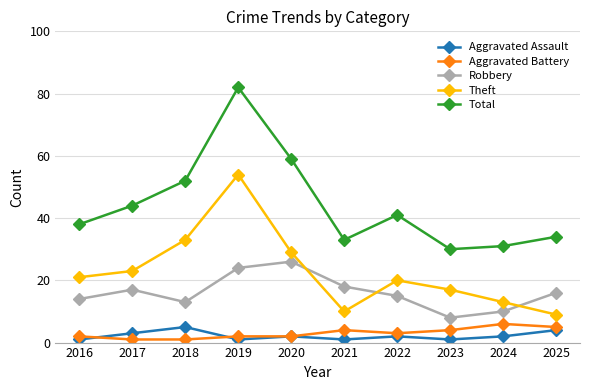

True or false: Aggravated Assault and Robbery intersect in this chart.

False